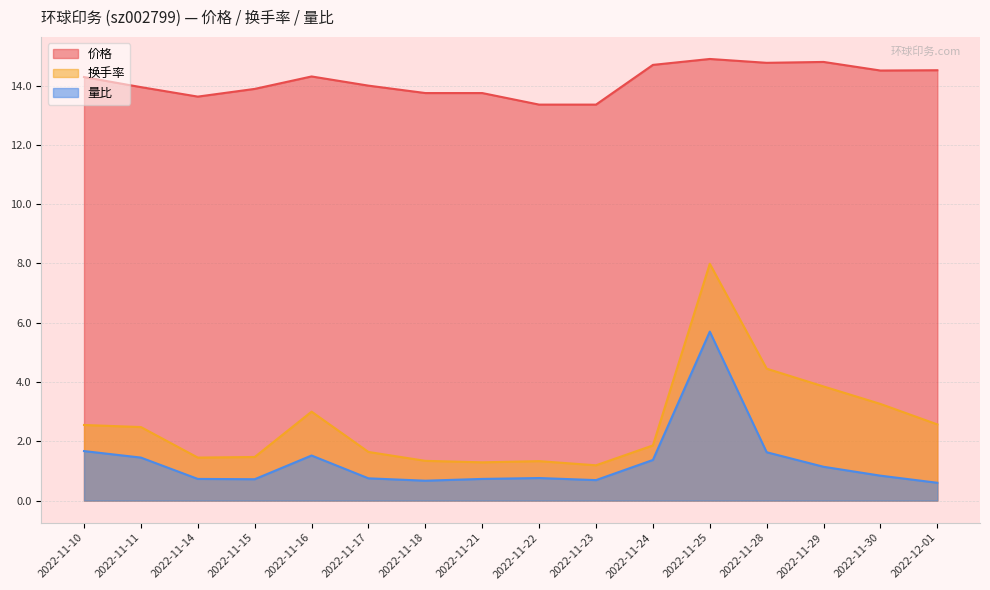

What is the label of the 2nd point from the right?

2022-11-30